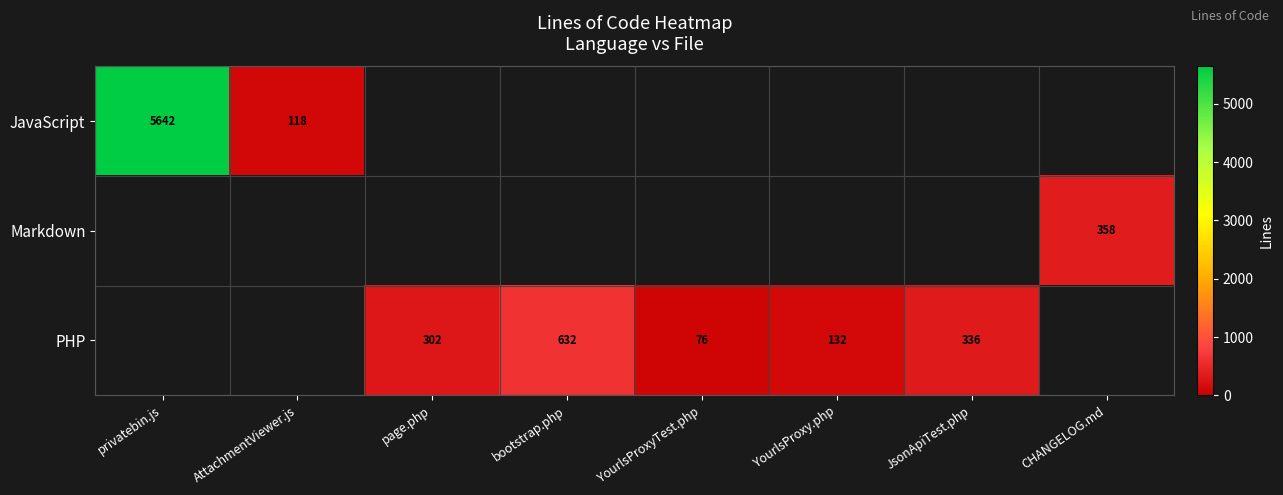

Is it true that PHP equals 76 at YourlsProxyTest.php?

True